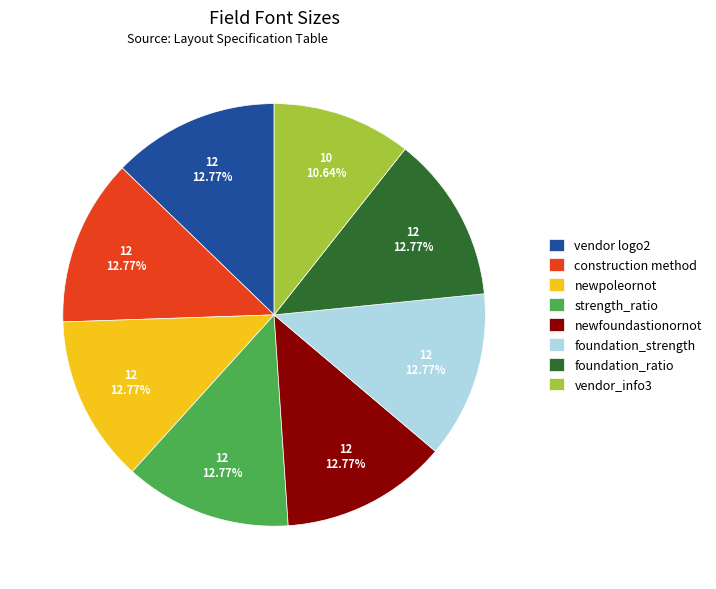

Approximately how many times larger is the value at vendor_info3 compared to vendor logo2?

0.8